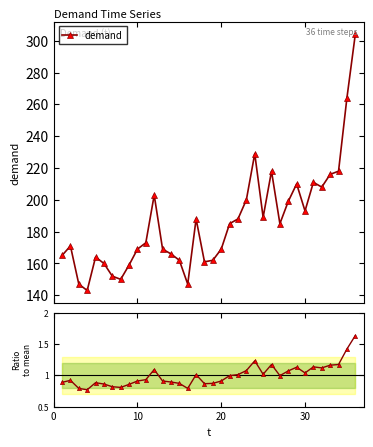

What is the value of the demand point at the 19th from the left?

162